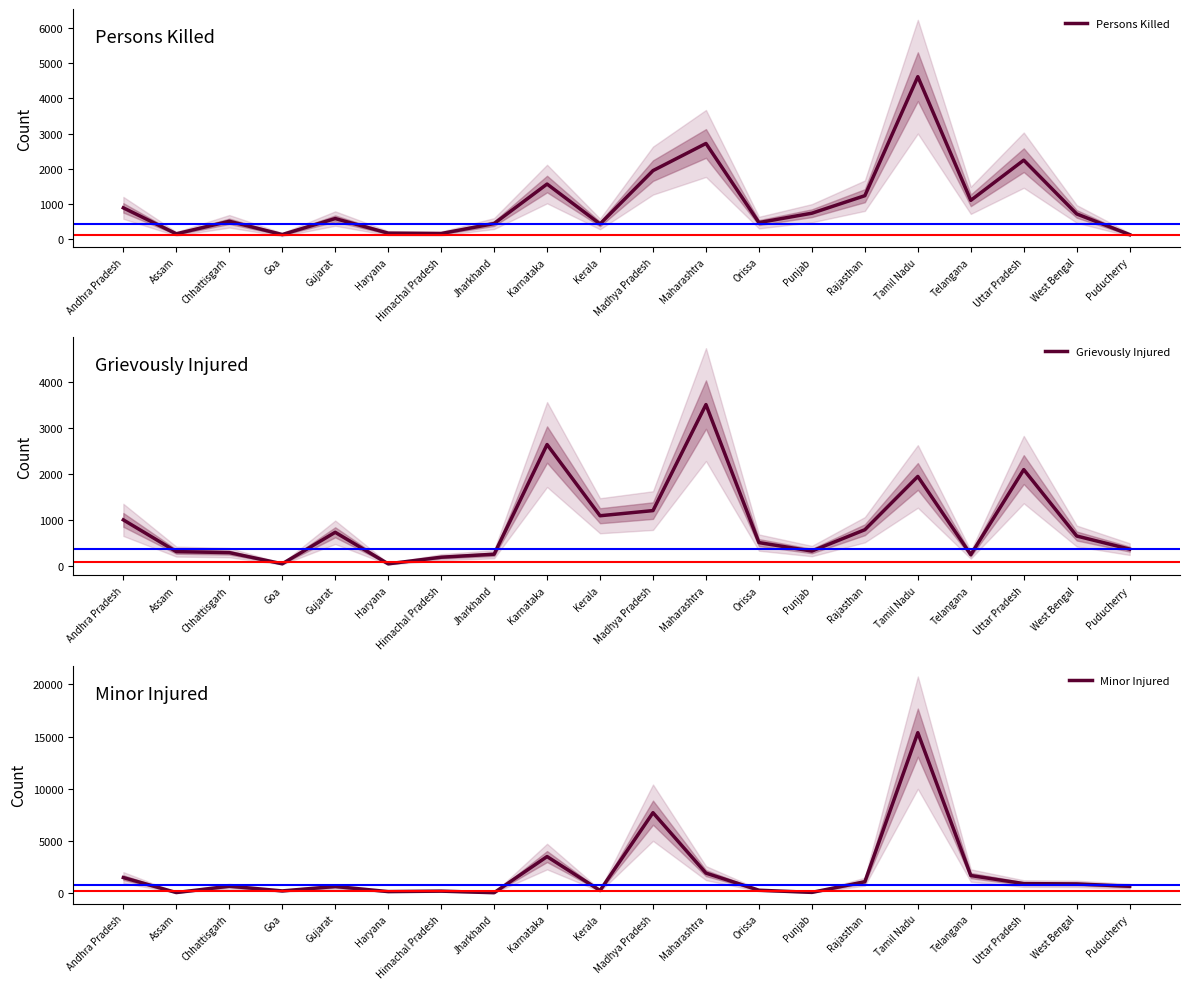

Rank the categories by Minor Injured value from highest to lowest.

Tamil Nadu, Madhya Pradesh, Karnataka, Maharashtra, Telangana, Andhra Pradesh, Rajasthan, Uttar Pradesh, West Bengal, Chhattisgarh, Puducherry, Gujarat, Orissa, Kerala, Goa, Himachal Pradesh, Haryana, Punjab, Assam, Jharkhand